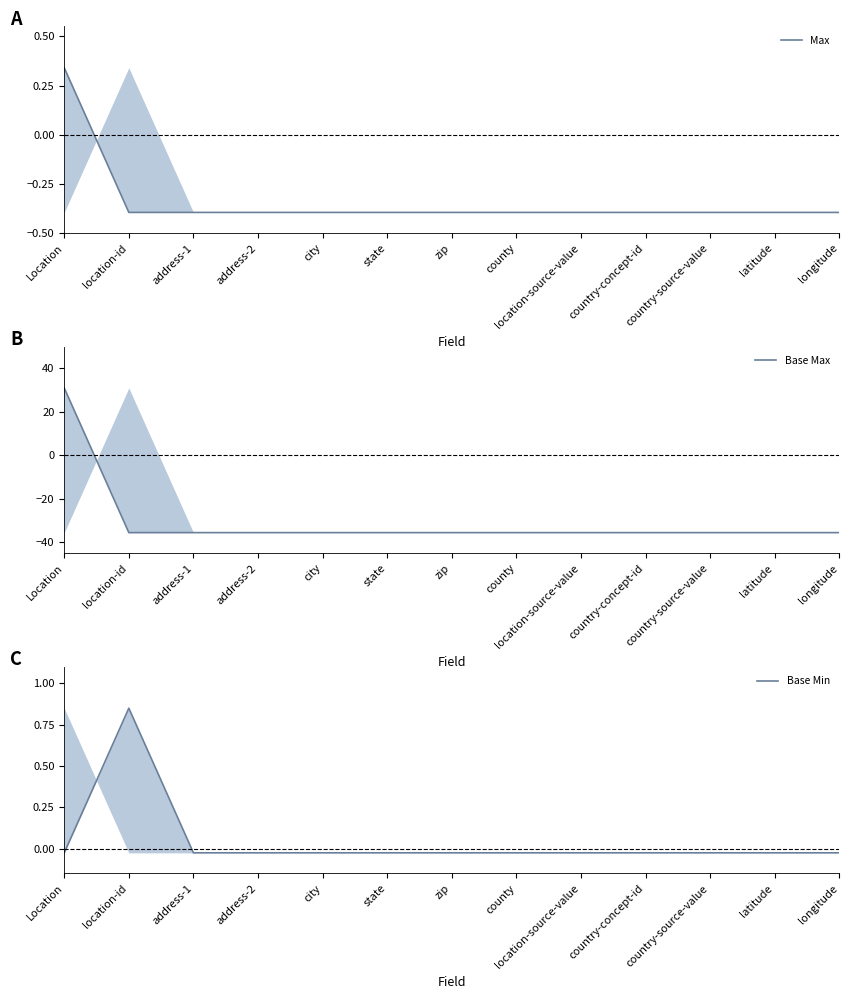

What is the total value across all series at location-source-value?

-35.9